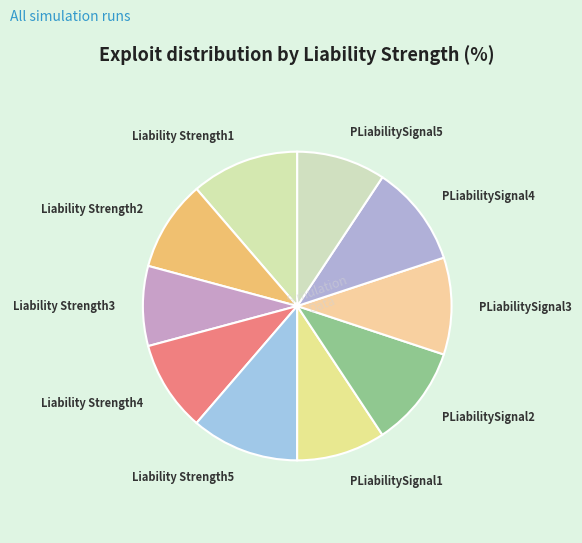

Is there any slice that represents more than half of the pie?

No